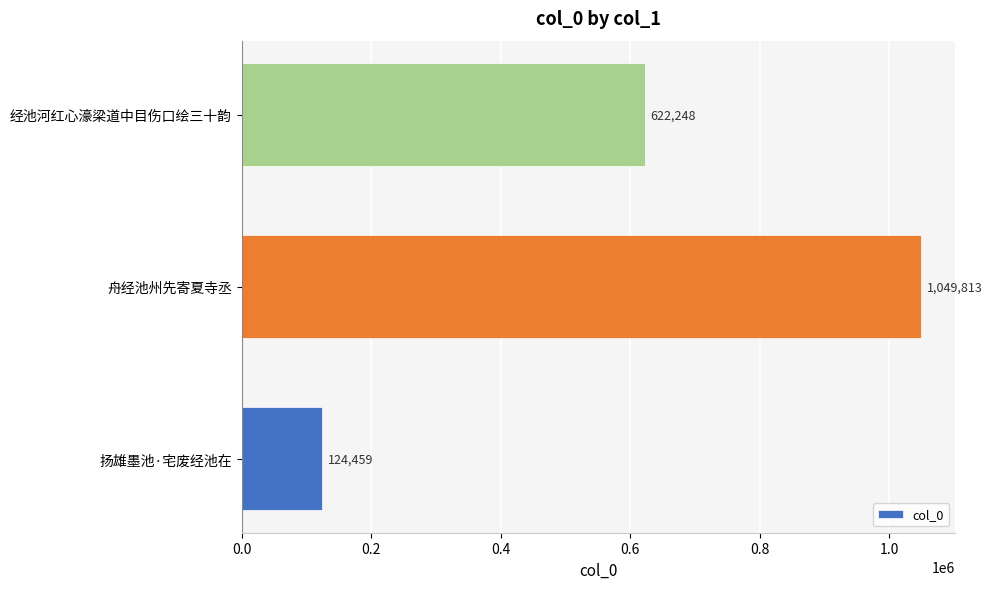

What is the maximum value shown in the chart?

1049813